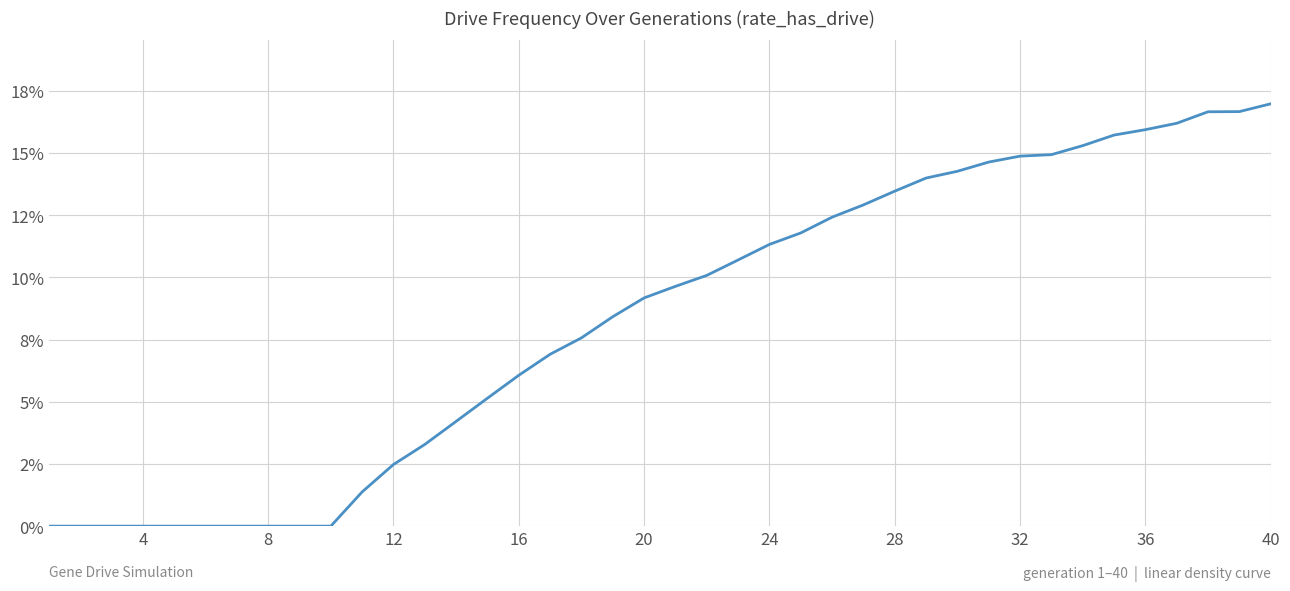

What is the greatest value displayed?

0.2